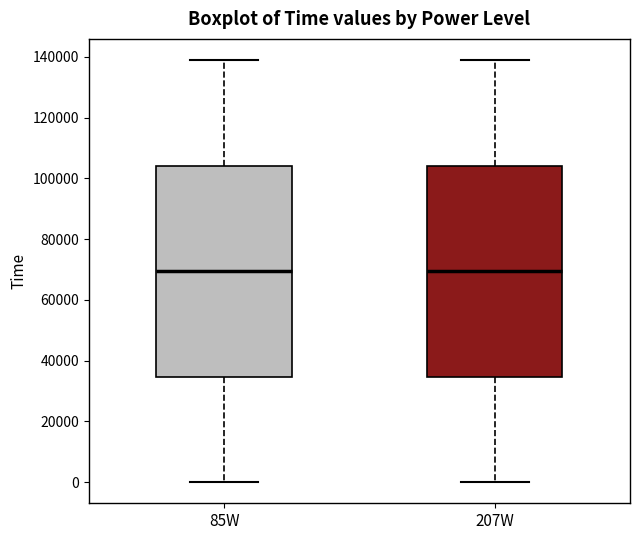

Reading left to right, transcribe this box plot: for each box, give where its median line is, the range the box spans, and where its two whiskers end, as read against the y-axis. The values are not printed on the chart, so give them approximately, as read against the axis.

85W: median 70000, box 34000 to 104000, whiskers 0 to 138000
207W: median 70000, box 34000 to 104000, whiskers 0 to 138000